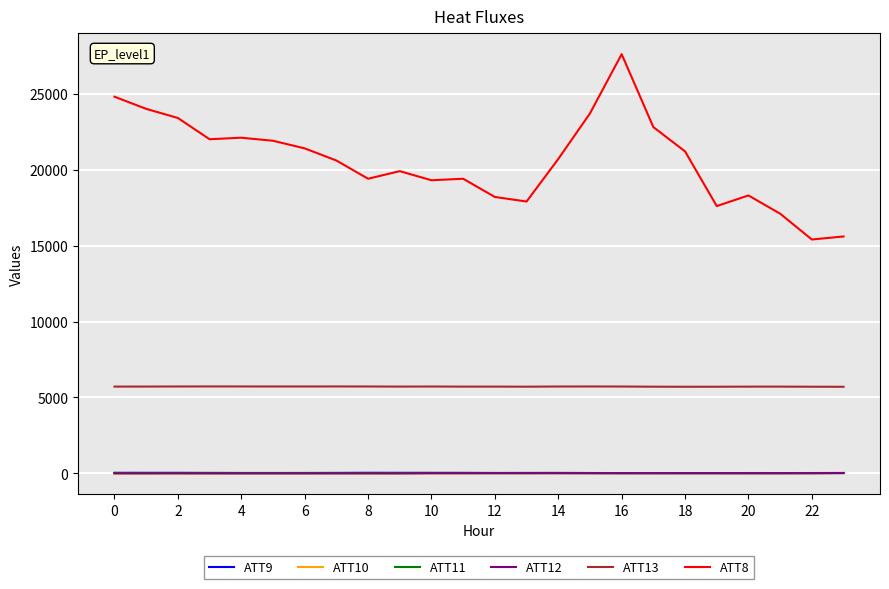

At how many categories does at least one series exceed 19594?

14